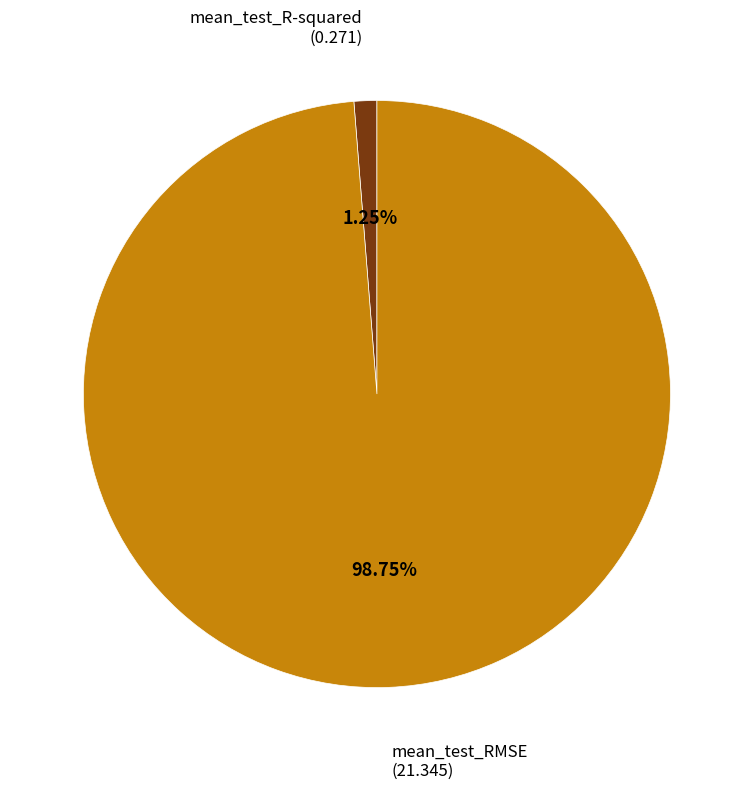

Does any single category account for the majority?

Yes